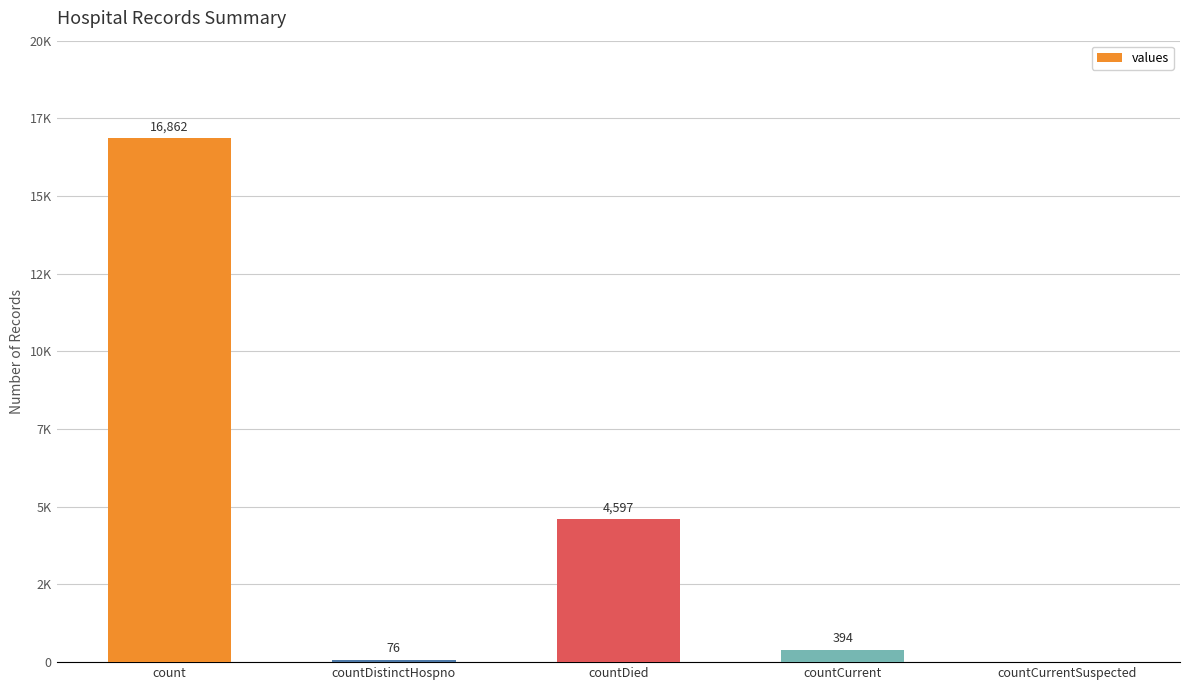

What is the value of the 4th bar from the left?

394